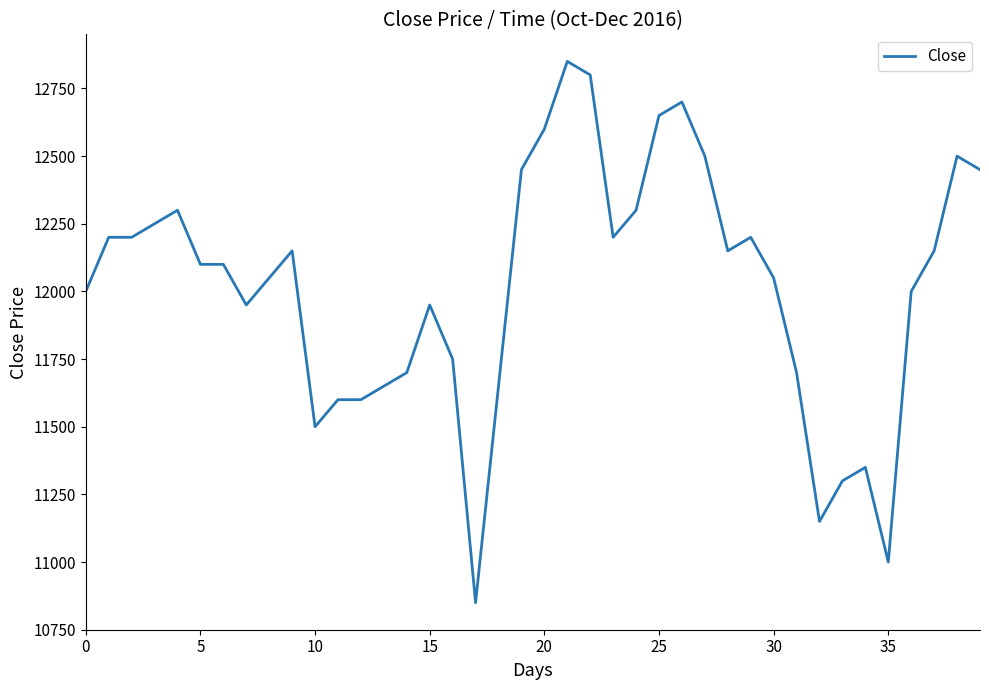

True or false: the data has more than 1 interior local peaks.

True